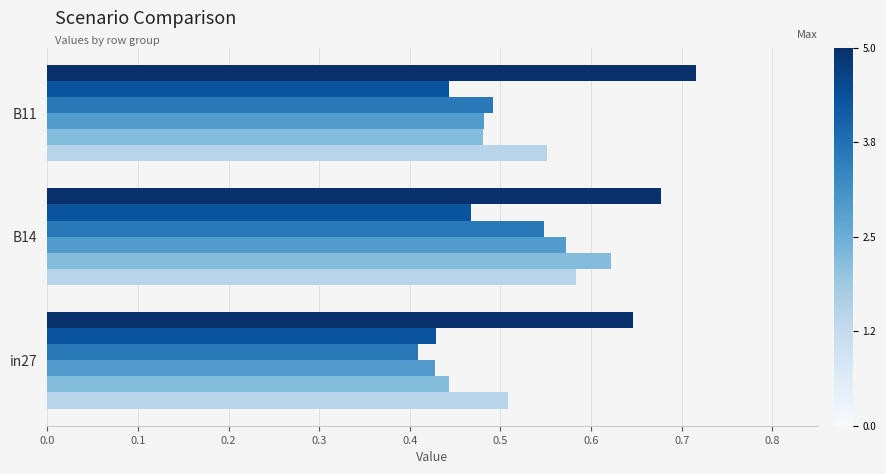

Which category has the lowest value across all series?

in27